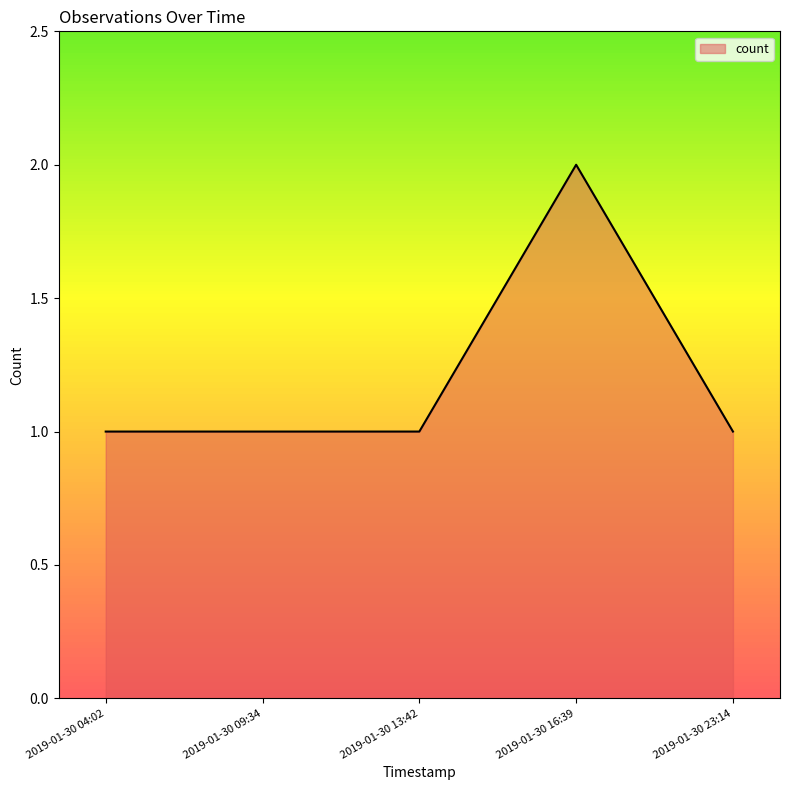

What is the difference between the maximum and minimum values?

1